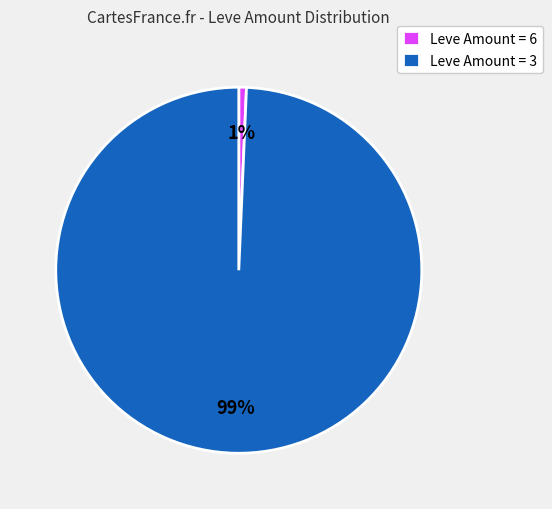

Which slice is the smallest?

Leve Amount = 6